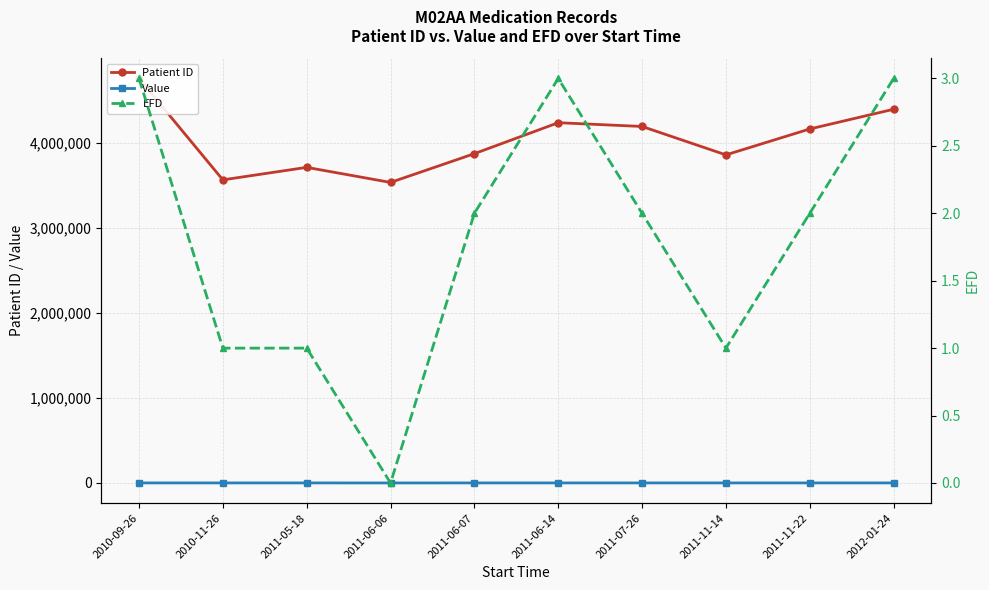

Reading left to right, extract all data points from this chart.

Patient ID: 2010-09-26=4757572.0	2010-11-26=3565004.0	2011-05-18=3712156.0	2011-06-06=3534976.0	2011-06-07=3873424.0	2011-06-14=4237490.0	2011-07-26=4193180.0	2011-11-14=3858983.0	2011-11-22=4163814.0	2012-01-24=4395673.0
Value: 2010-09-26=400.0	2010-11-26=400.0	2011-05-18=400.0	2011-06-06=200.0	2011-06-07=400.0	2011-06-14=400.0	2011-07-26=400.0	2011-11-14=400.0	2011-11-22=400.0	2012-01-24=400.0
EFD: 2010-09-26=3.0	2010-11-26=1.0	2011-05-18=1.0	2011-06-06=0.0	2011-06-07=2.0	2011-06-14=3.0	2011-07-26=2.0	2011-11-14=1.0	2011-11-22=2.0	2012-01-24=3.0